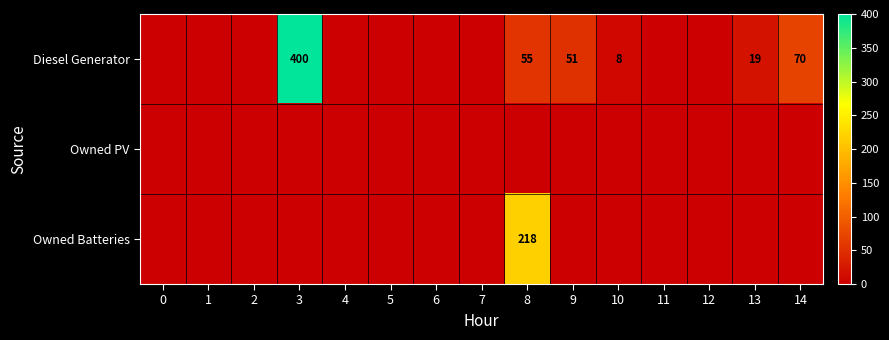

At which category is the sum across all series the highest?

3